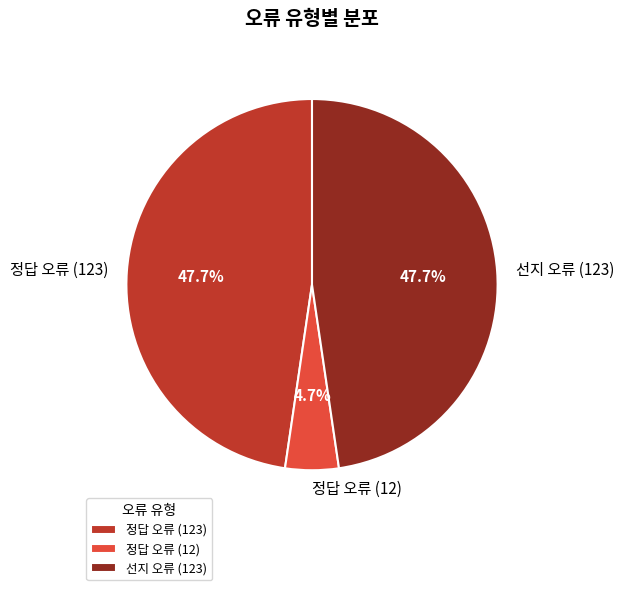

What percentage is the 선지 오류 (123) slice, to the nearest percent?

48%